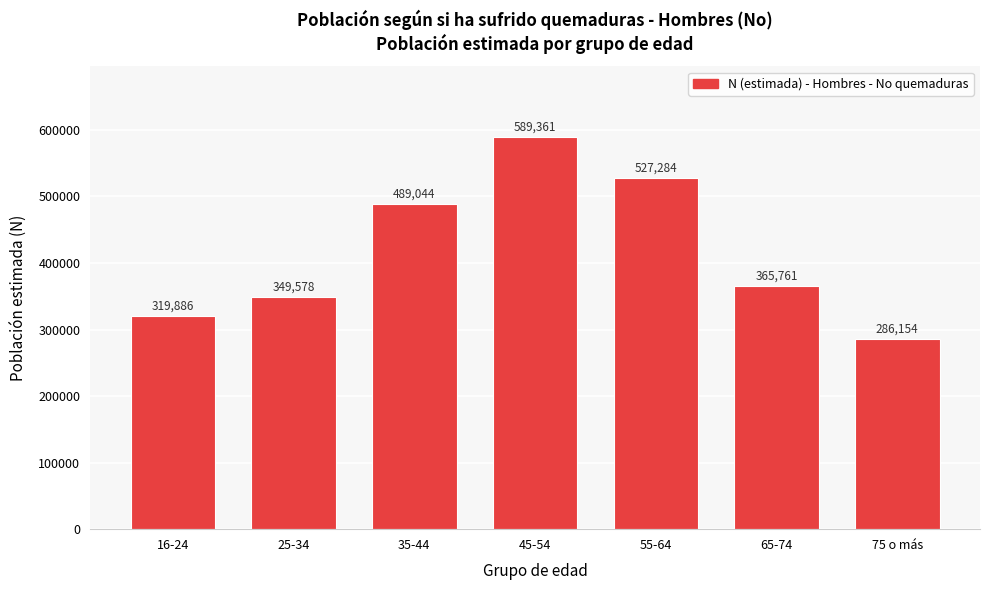

Reading left to right, extract all data points from this chart.

319886	349578	489044	589361	527284	365761	286154